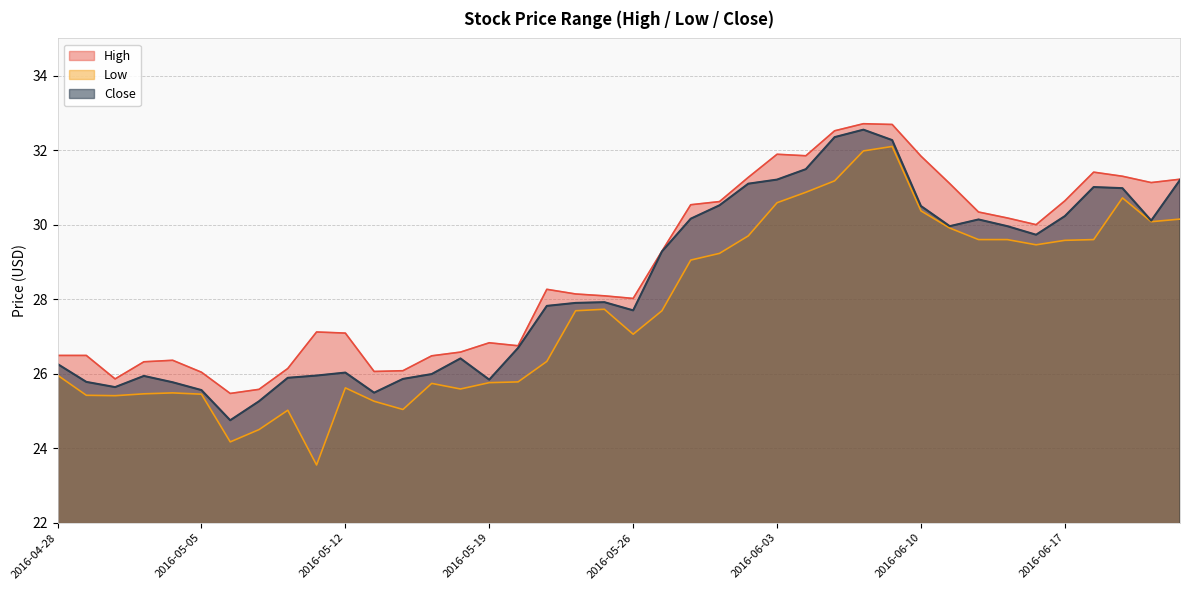

Reading left to right, transcribe all the data shown in this chart.

High: 26.5	26.5	25.9	26.3	26.4	26.0	25.5	25.6	26.1	27.1	27.1	26.1	26.1	26.5	26.6	26.8	26.8	28.3	28.1	28.1	28.0	29.3	30.5	30.6	31.3	31.9	31.9	32.5	32.7	32.7	31.8	31.1	30.3	30.2	30.0	30.6	31.4	31.3	31.1	31.2
Low: 26.0	25.4	25.4	25.5	25.5	25.5	24.2	24.5	25.0	23.5	25.6	25.3	25.0	25.7	25.6	25.8	25.8	26.3	27.7	27.7	27.1	27.7	29.0	29.2	29.7	30.6	30.9	31.2	32.0	32.1	30.4	29.9	29.6	29.6	29.5	29.6	29.6	30.7	30.1	30.1
Close: 26.3	25.8	25.6	25.9	25.8	25.6	24.8	25.3	25.9	26.0	26.0	25.5	25.9	26.0	26.4	25.8	26.7	27.8	27.9	27.9	27.7	29.3	30.2	30.5	31.1	31.2	31.5	32.3	32.5	32.3	30.5	30.0	30.1	30.0	29.7	30.2	31.0	31.0	30.1	31.2